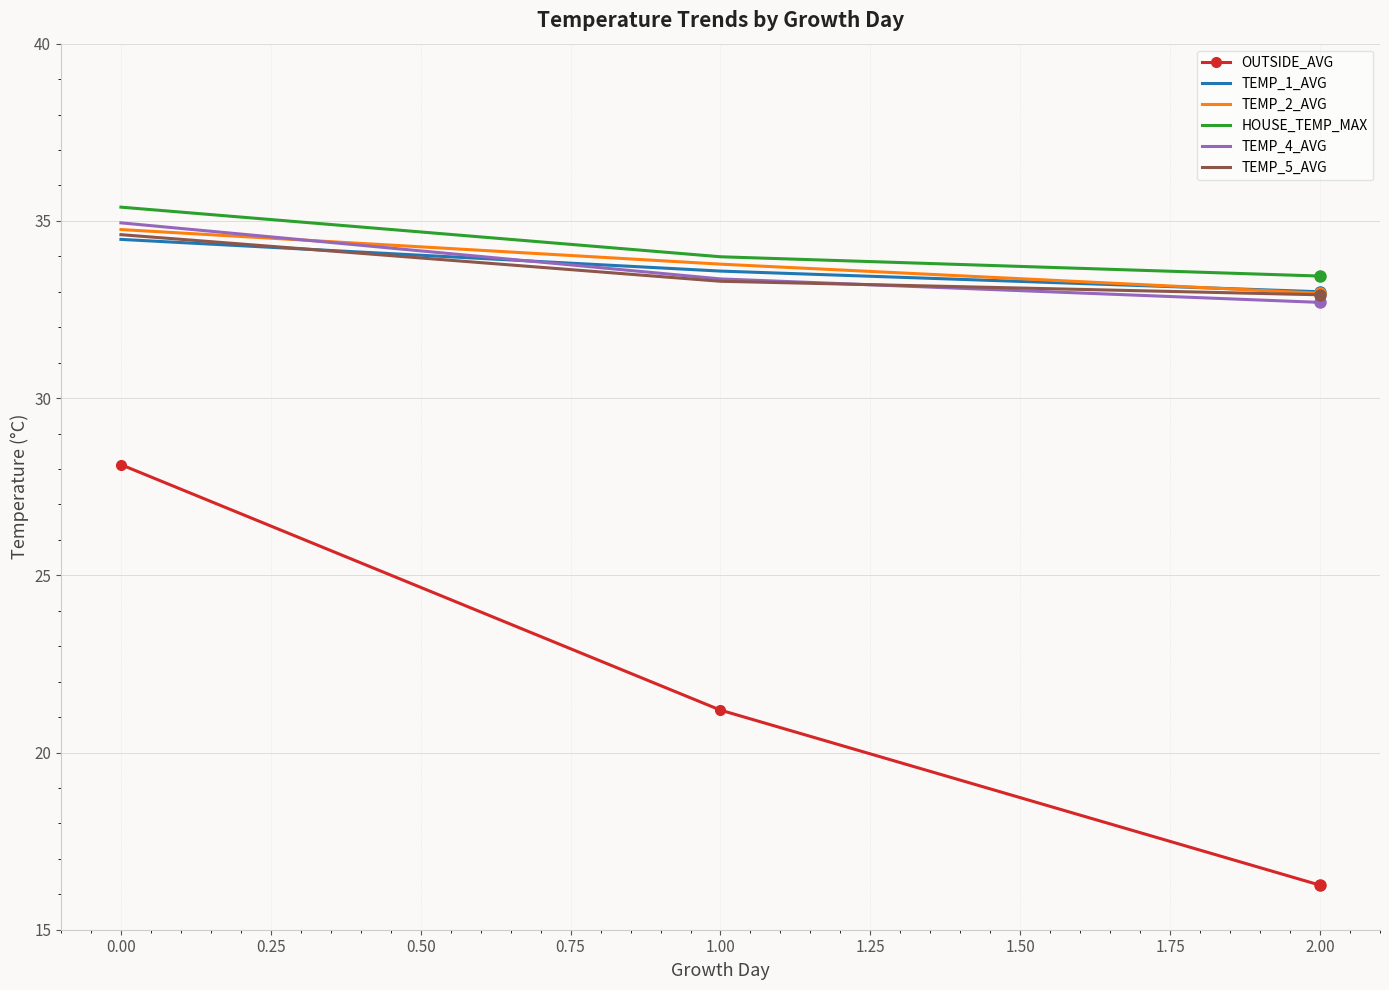

The TEMP_5_AVG series shows 57.9 at 0.00. True or false?

False